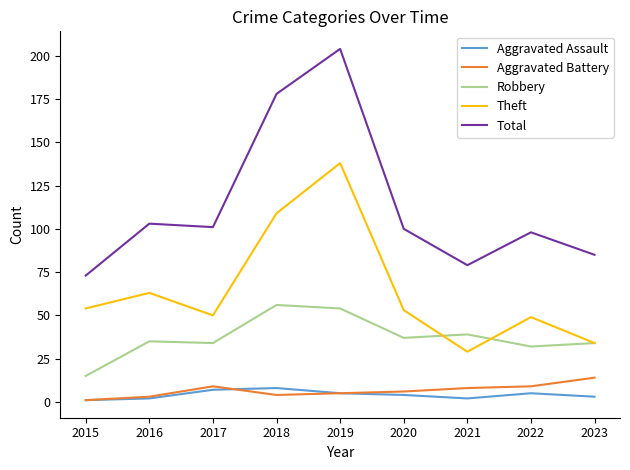

At which category is the sum across all series the highest?

2019